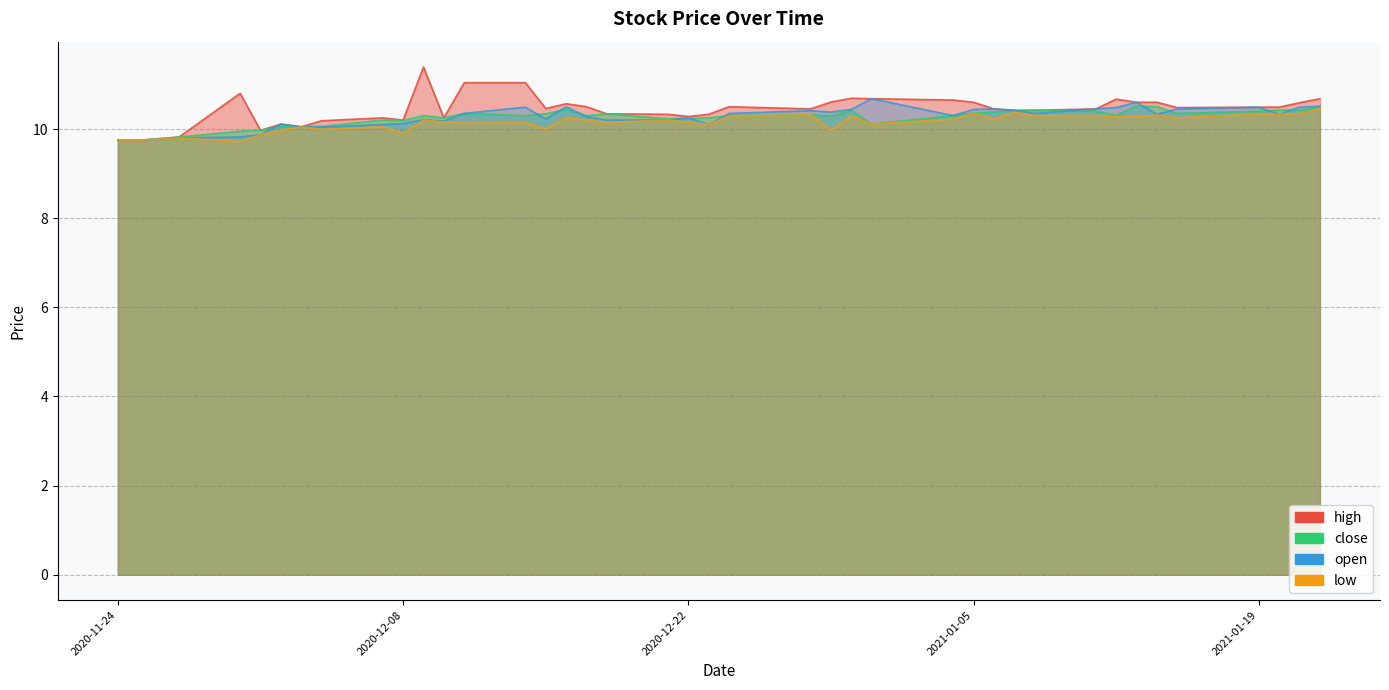

True or false: high and open cross at least once.

False